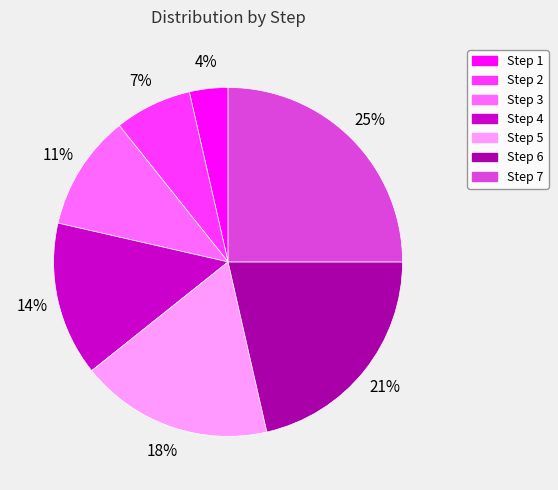

To the nearest percent, what portion does Step 3 represent?

11%